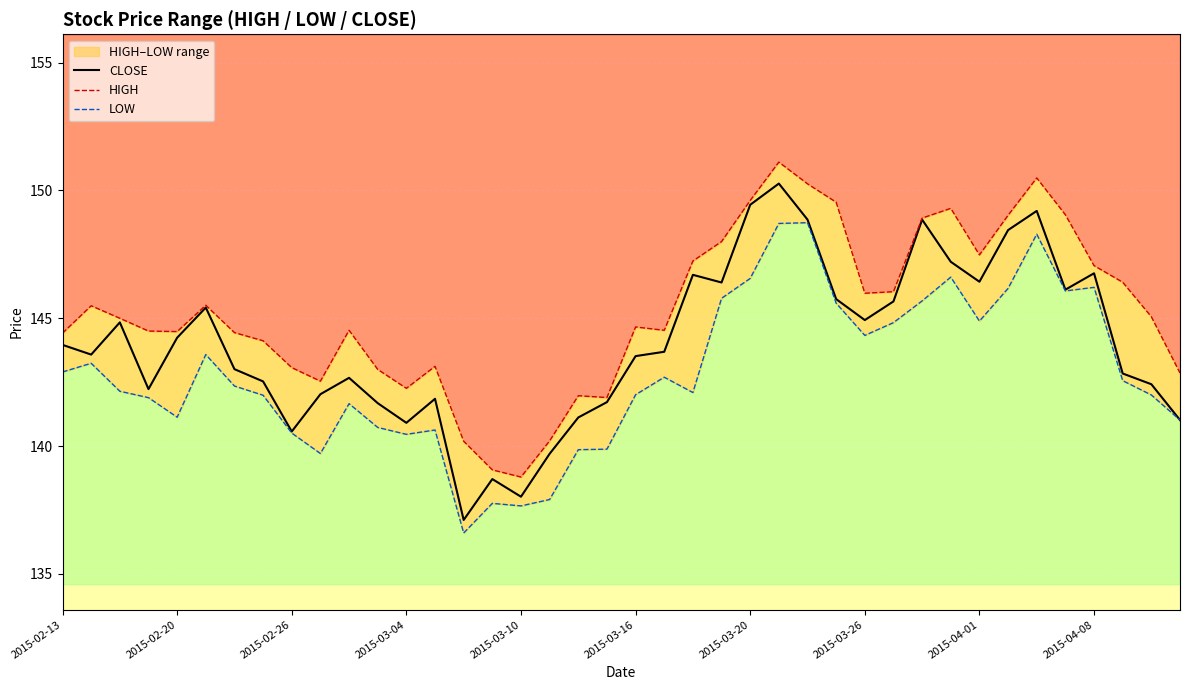

True or false: HIGH has a value of 40.3 at 2015-03-26.

False